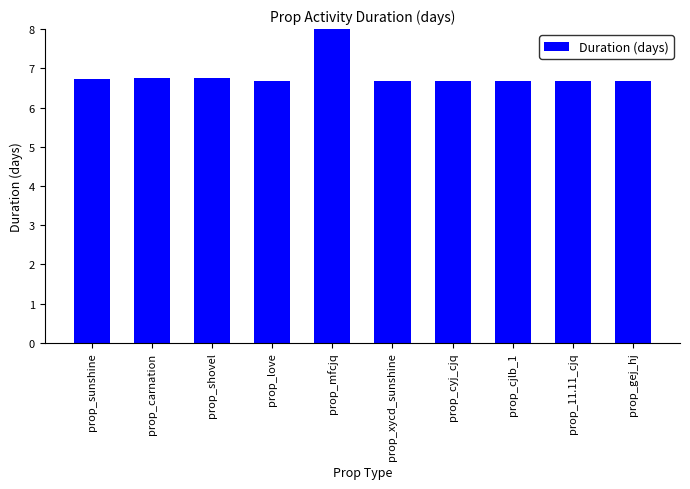

The value at prop_love is 6.7. True or false?

True